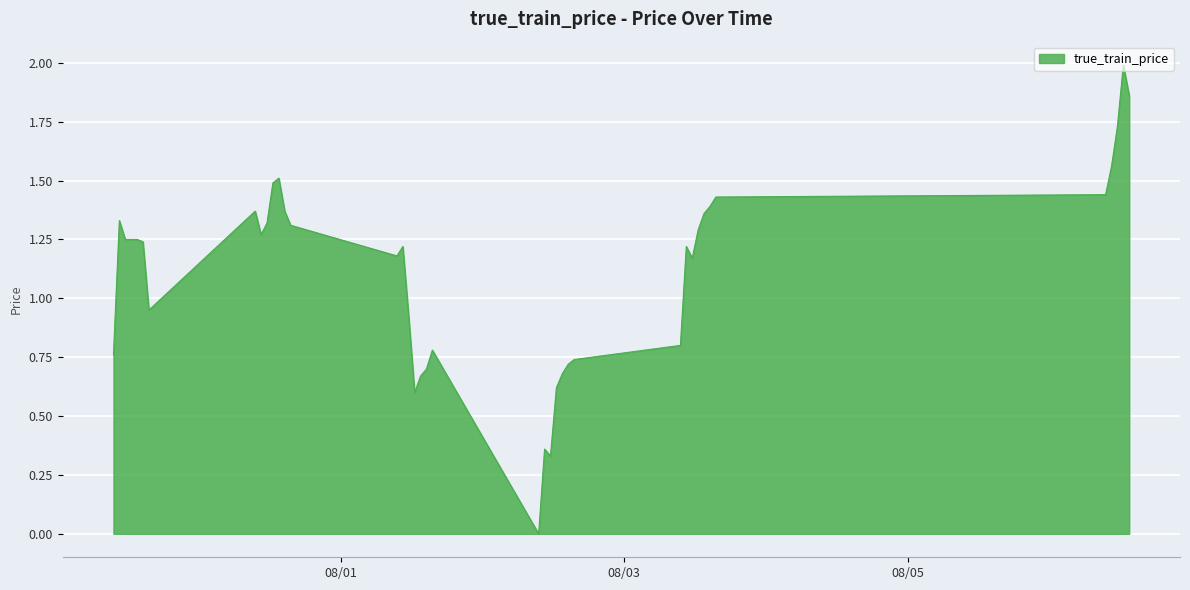

What is the greatest value displayed?

2.0